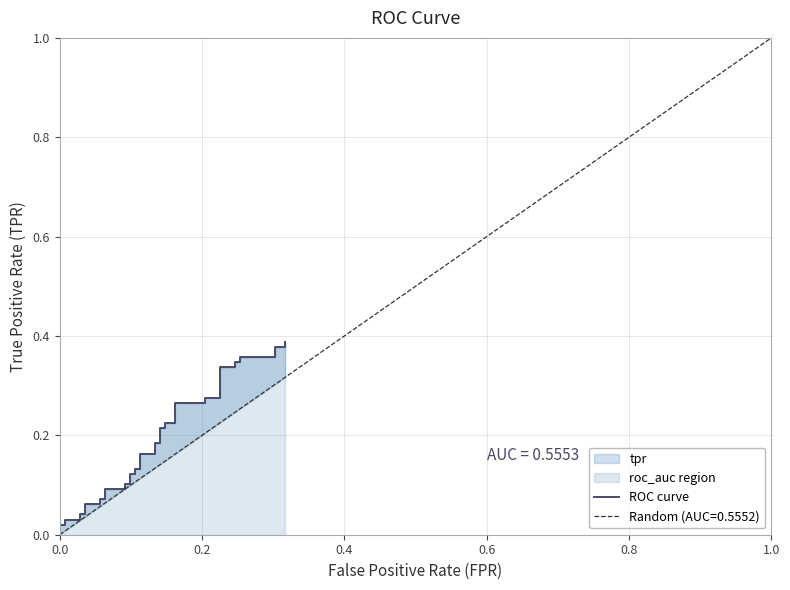

What is the label of the 16th point from the left?

15